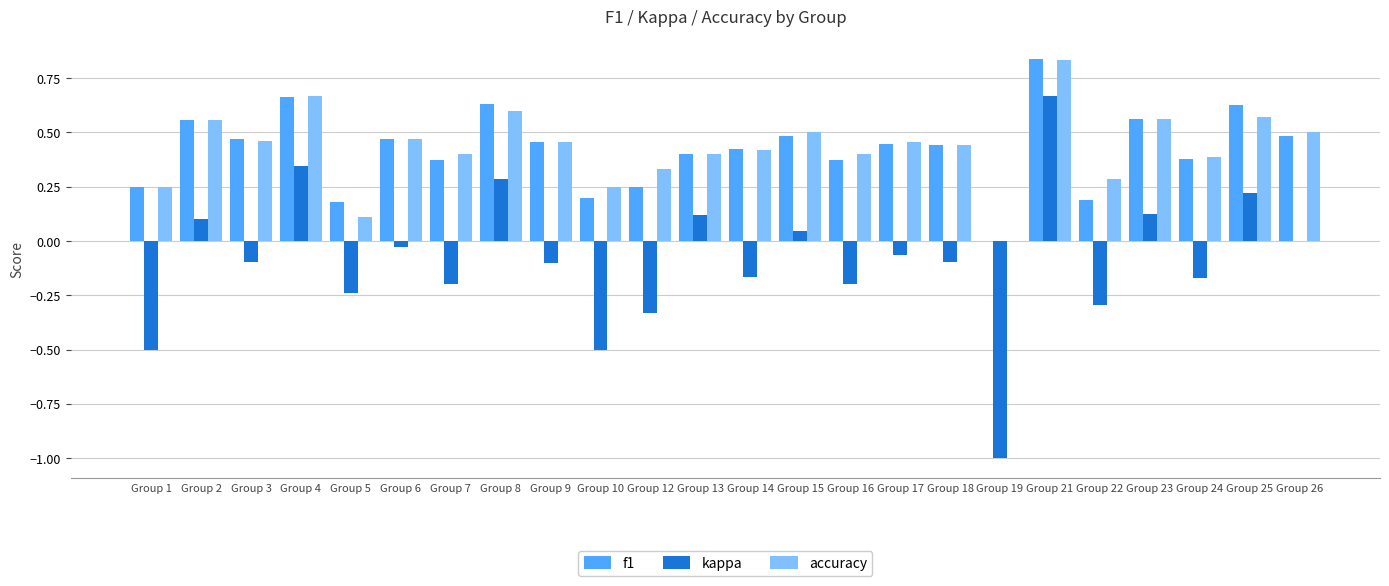

Which series changed the most between Group 16 and Group 22?

f1